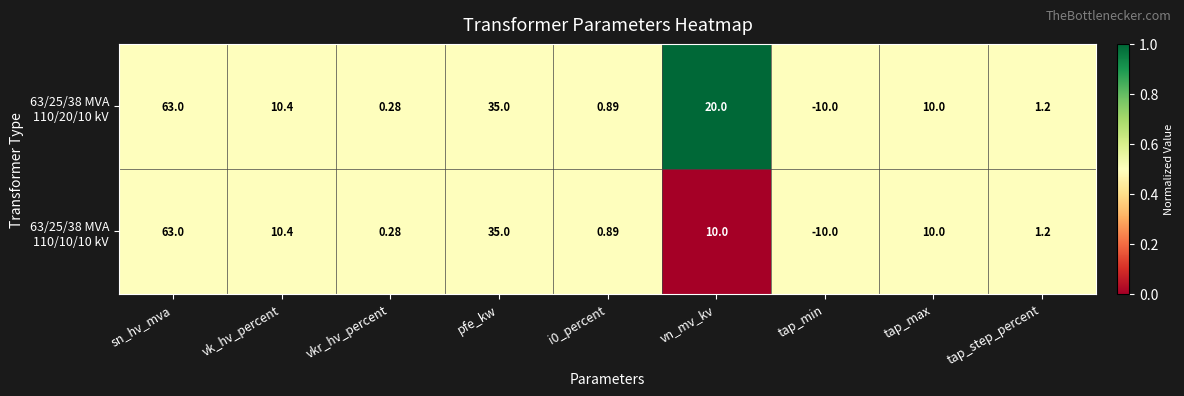

How many distinct data groups are displayed?

2